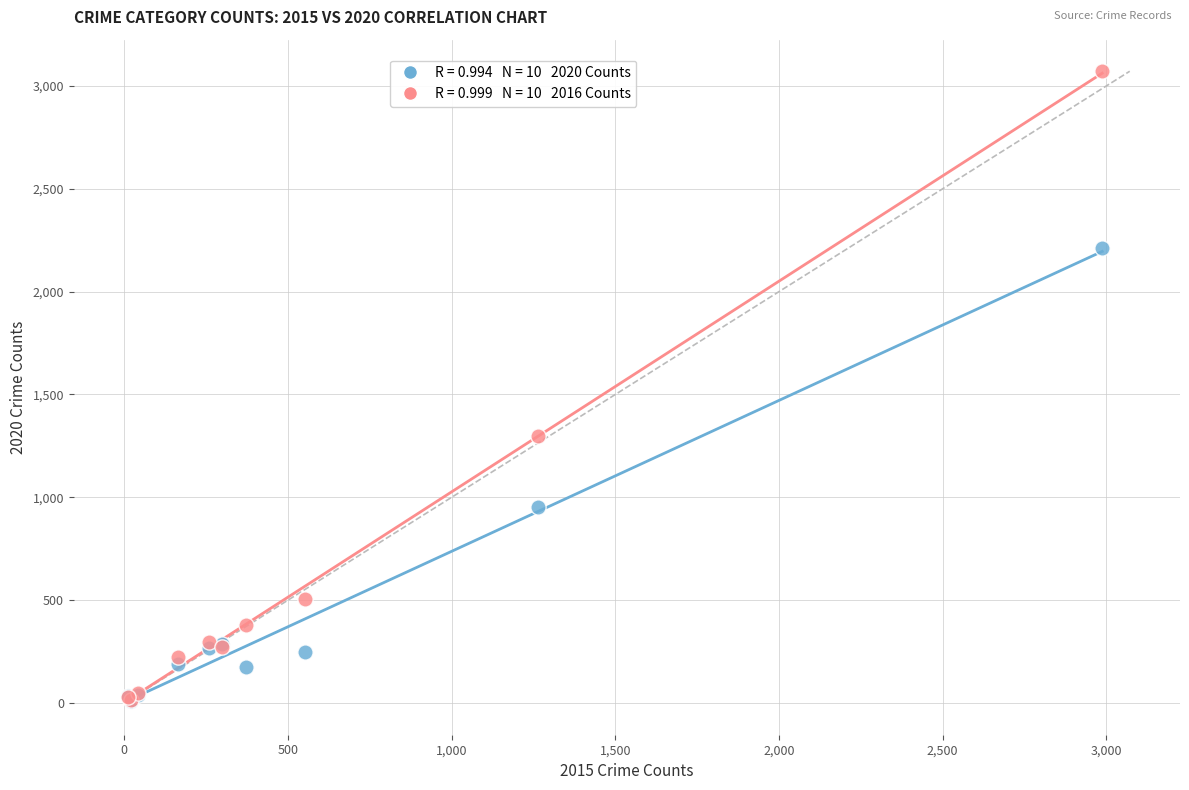

Across all series, what Y value is closest to 1541?

1297